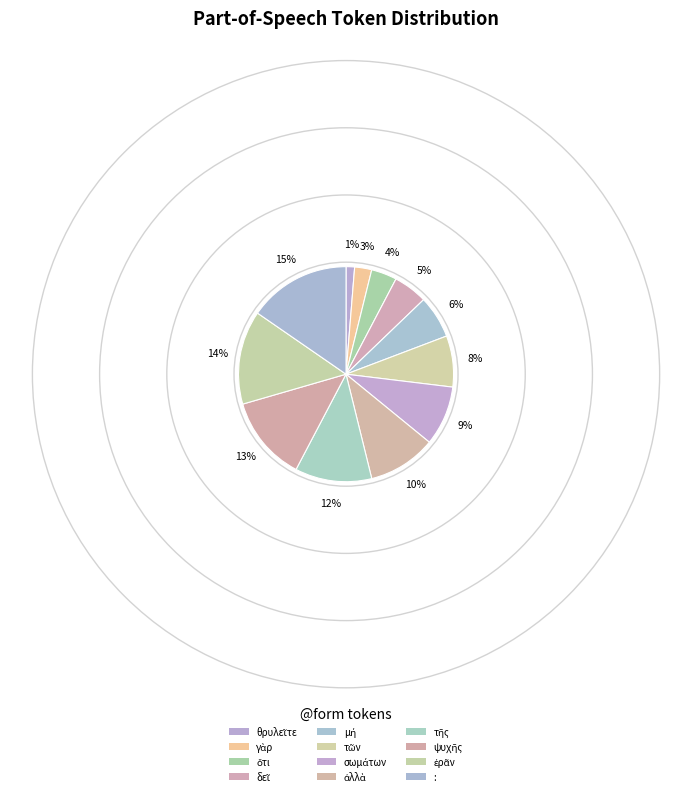

Which category has the biggest portion of the pie?

: